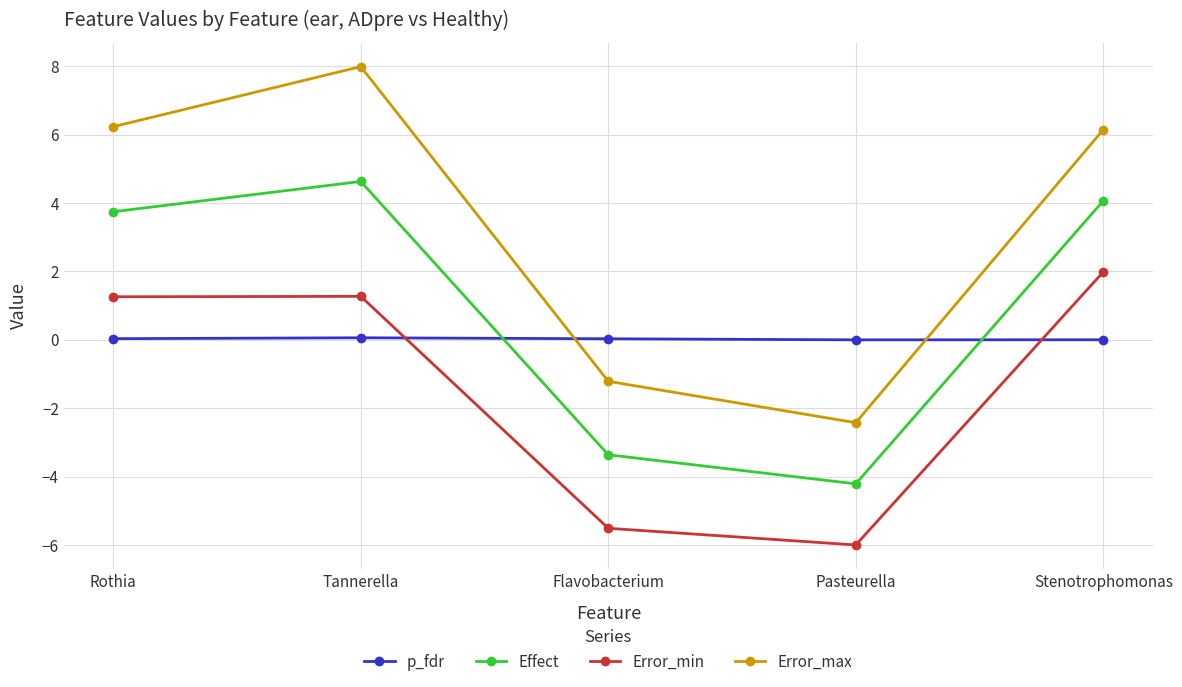

How many data points in Effect are above 3?

3